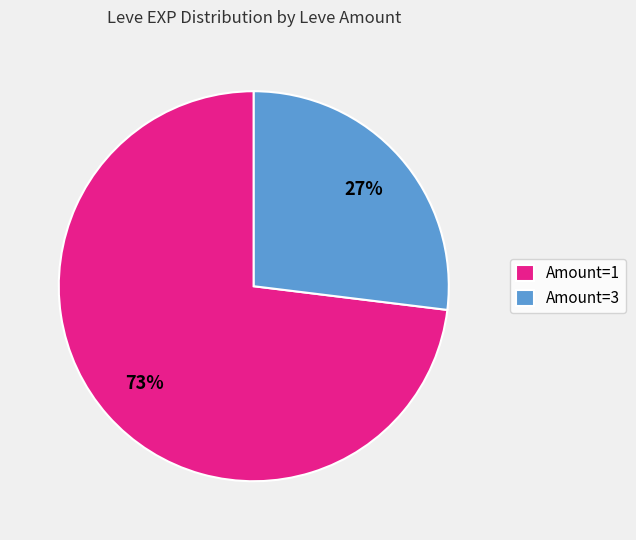

How many slices are in this pie chart?

2